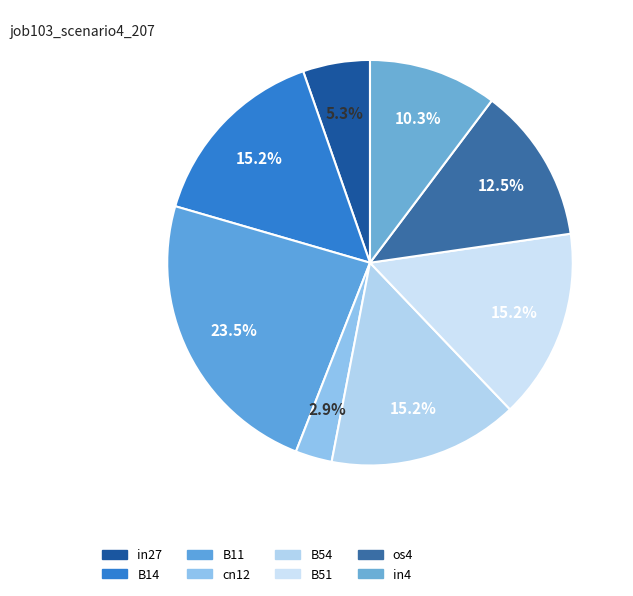

To the nearest percent, what percentage of the pie is B14?

15%